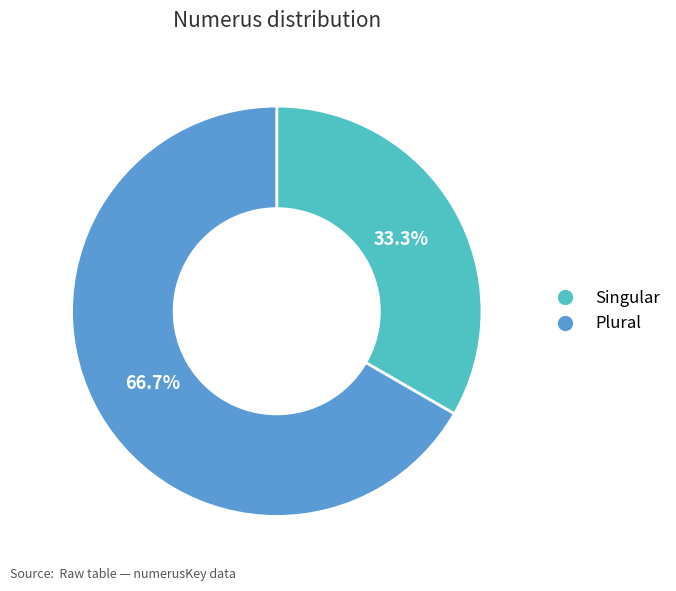

True or false: Singular accounts for 41% of the total.

False